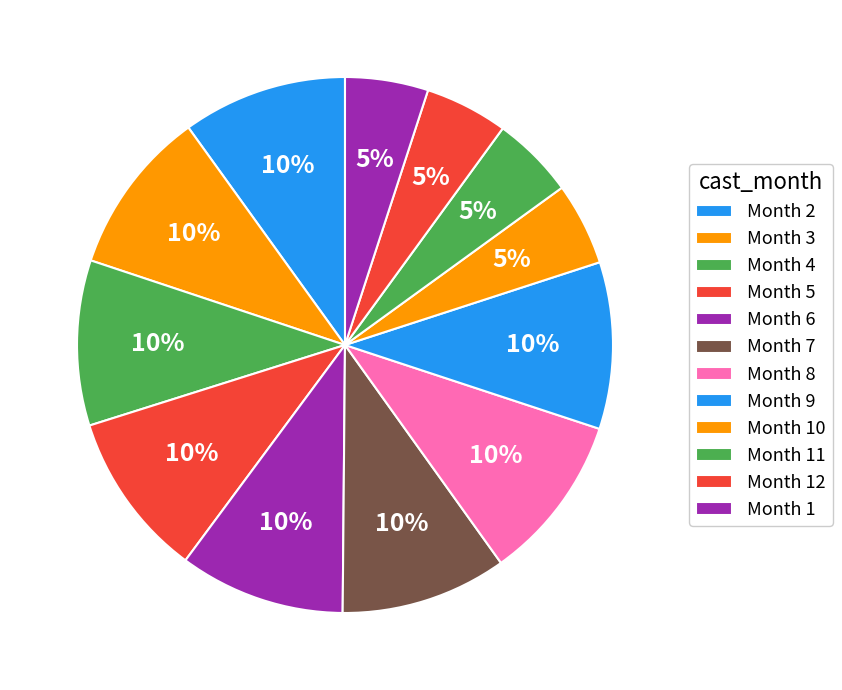

Which category has the biggest portion of the pie?

9